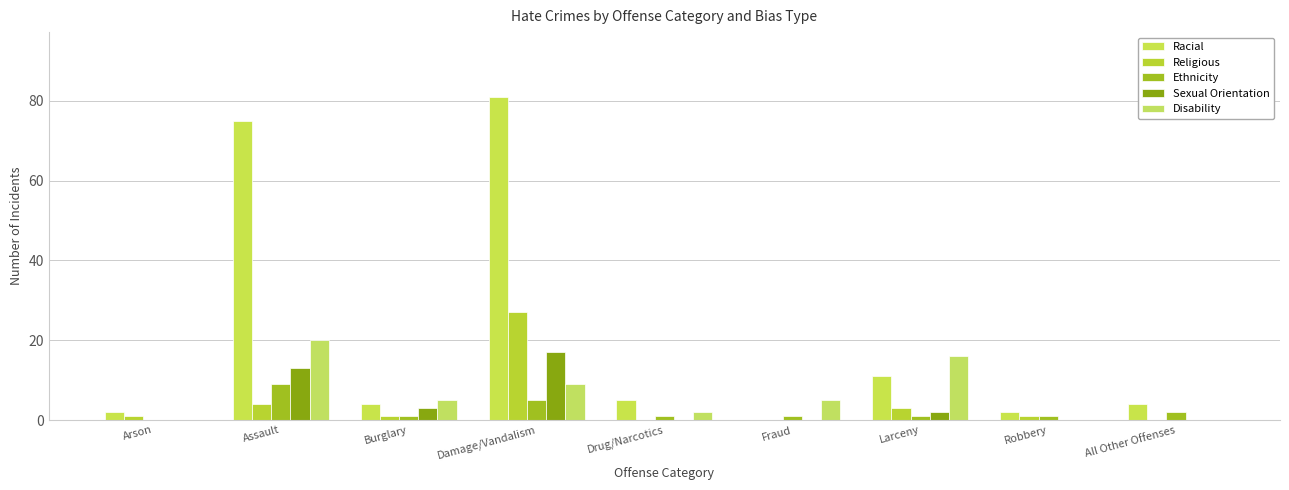

How many positive values does the Ethnicity series have?

8